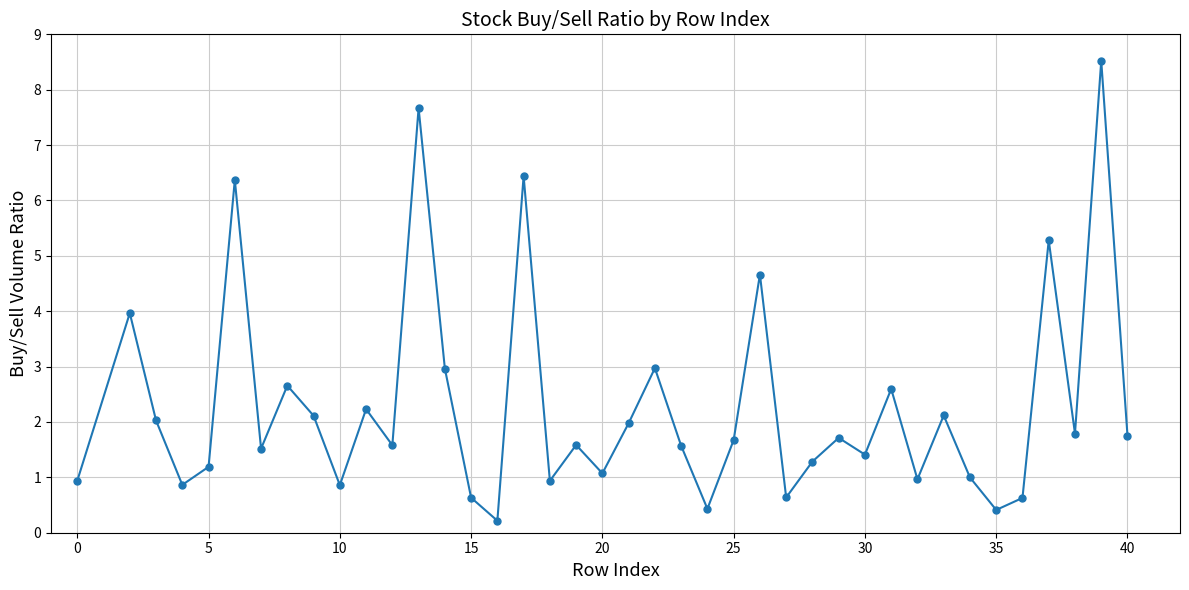

How many series are shown in this chart?

1